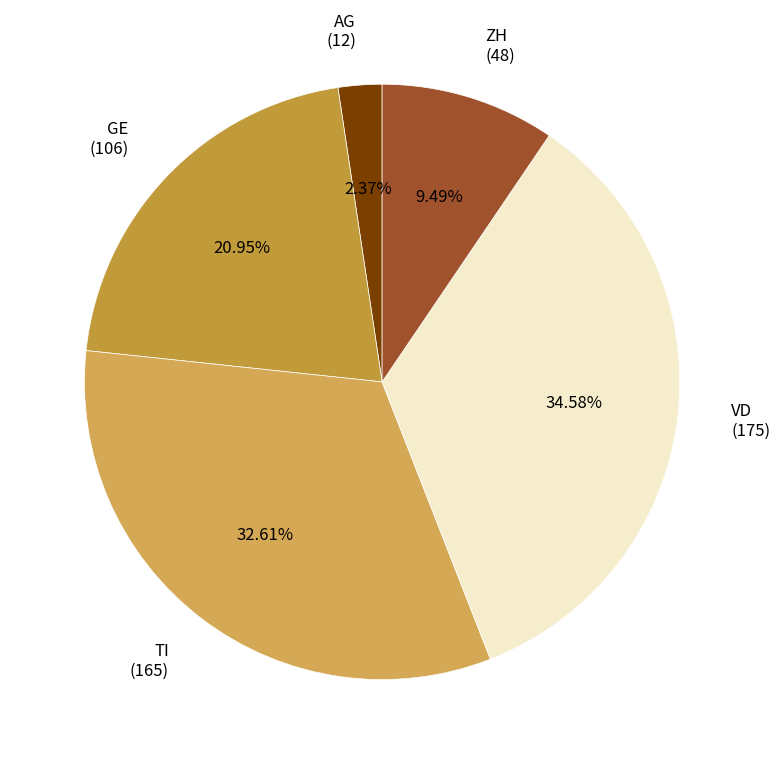

Which slice is the largest?

VD (175)